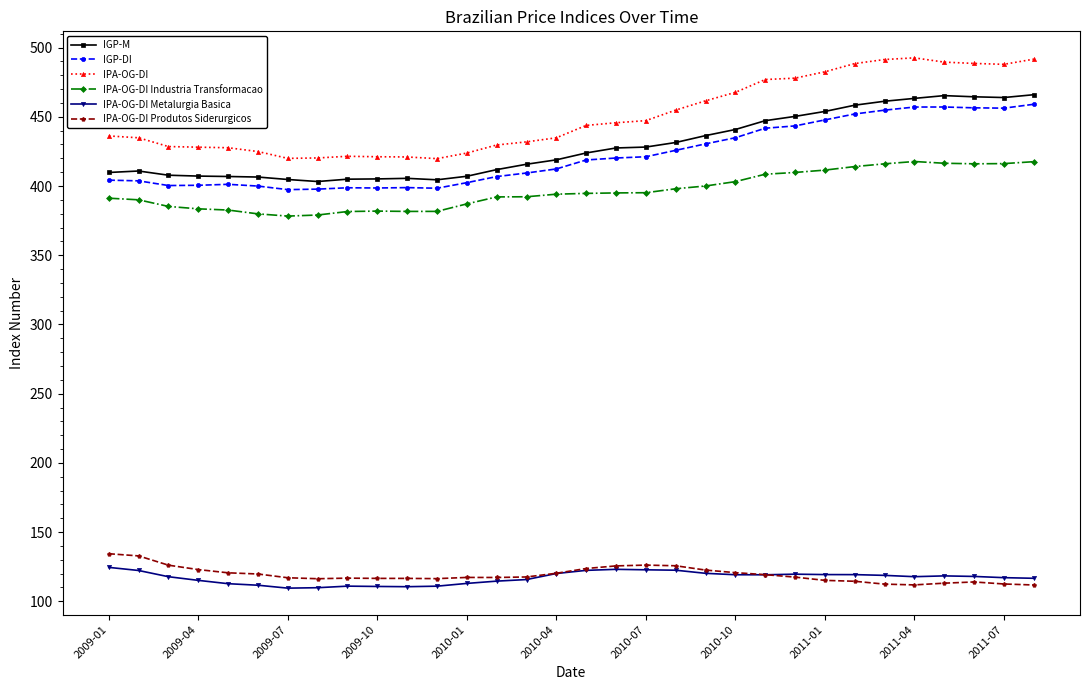

Which series has the largest total across all categories?

IPA-OG-DI